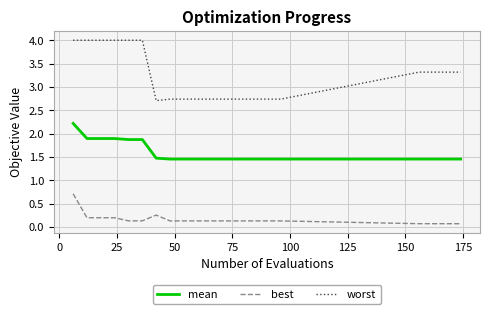

Count the worst values in the range 2 to 3.

10